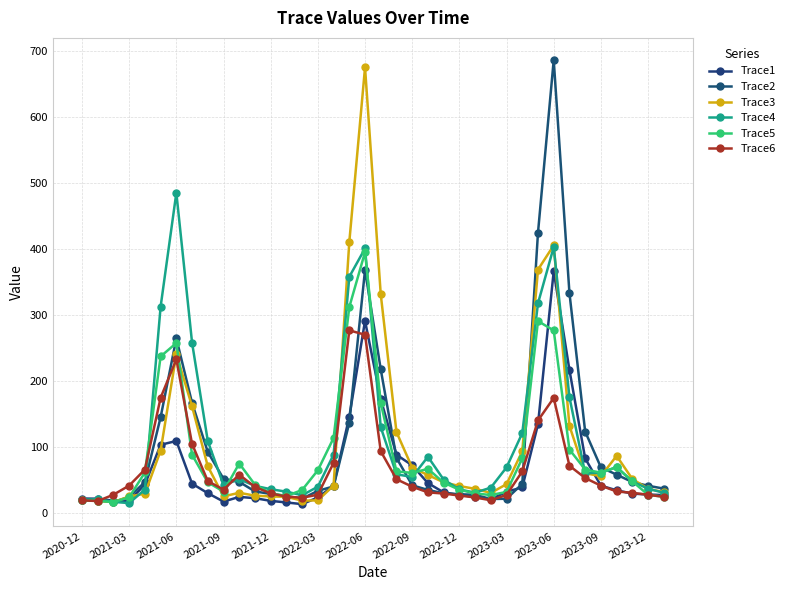

In Trace5, how many points are lower than both neighbors (excluding endpoints)?

6